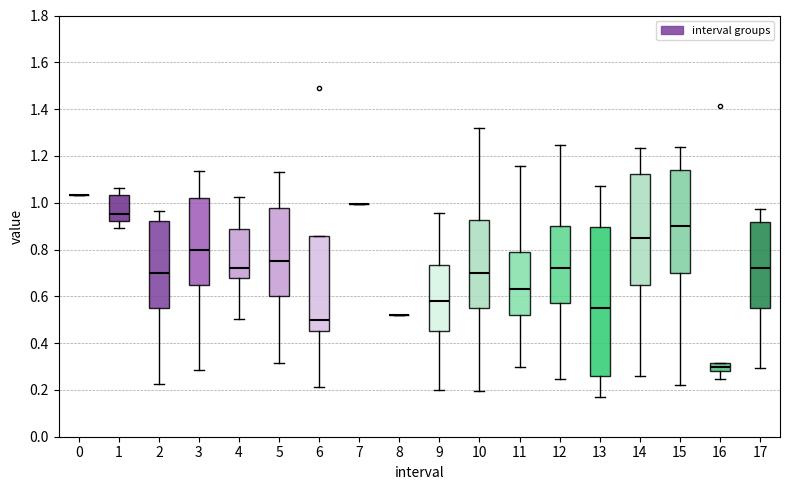

Comparing the boxes themselves (not the whiskers), which one is the tallest?

13